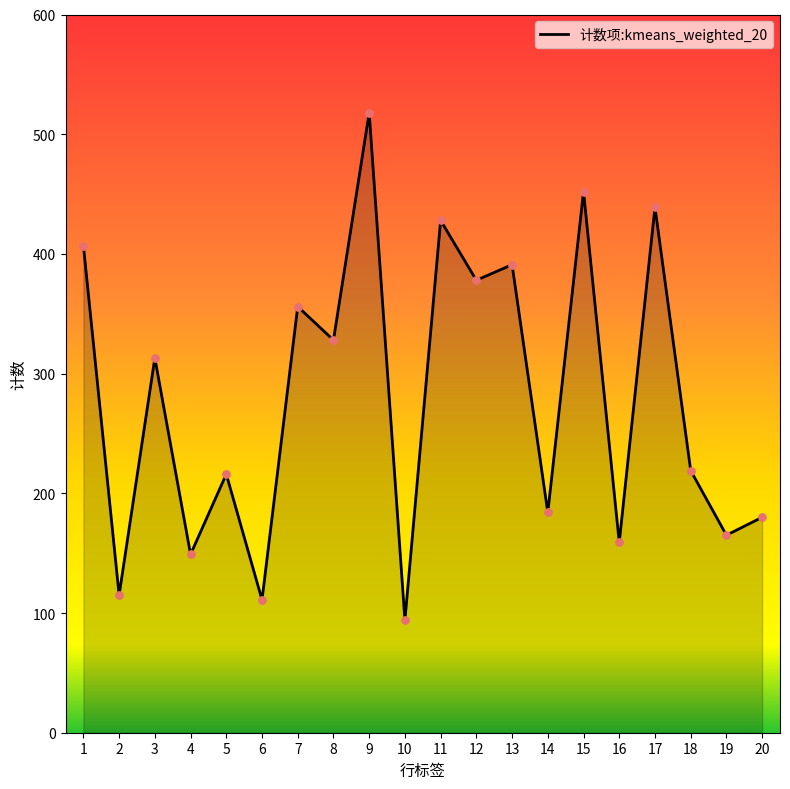

What is the change in value from 6 to 19?

+54